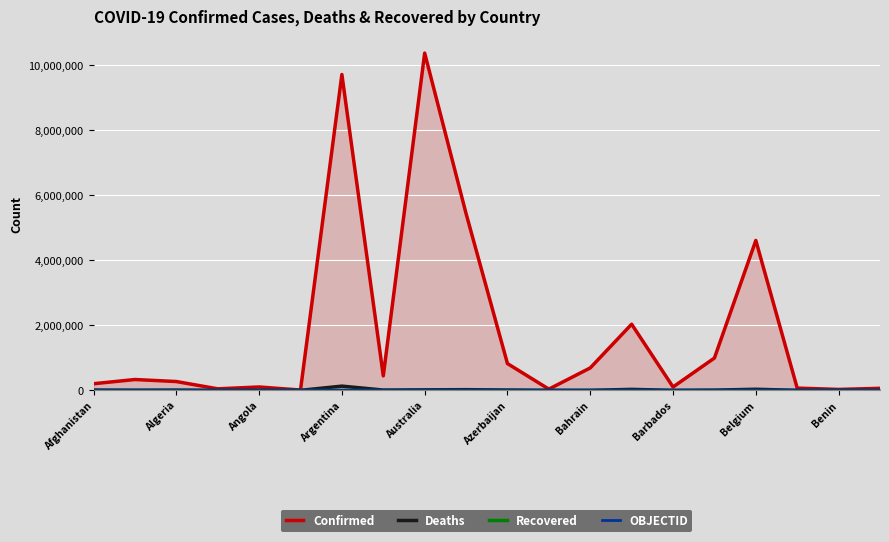

True or false: OBJECTID has more than 1 interior local peaks.

False